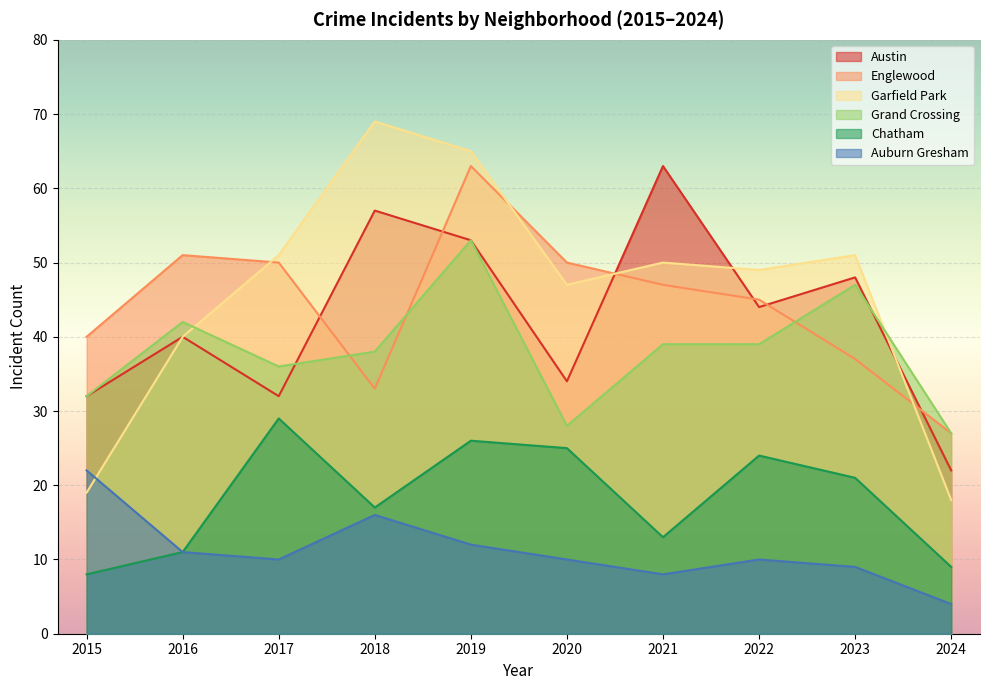

Read the Chatham value at 2015, to the nearest 10.

10